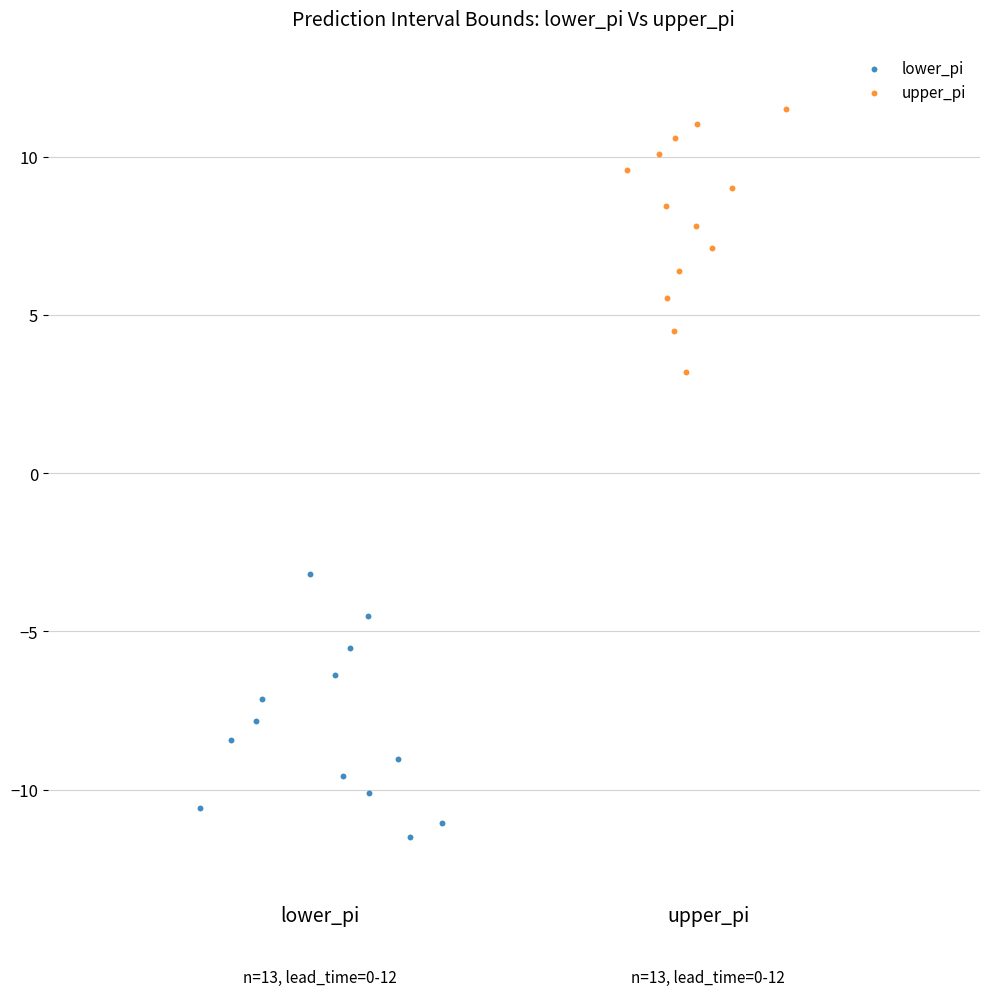

Which series contains the lowest Y value?

lower_pi